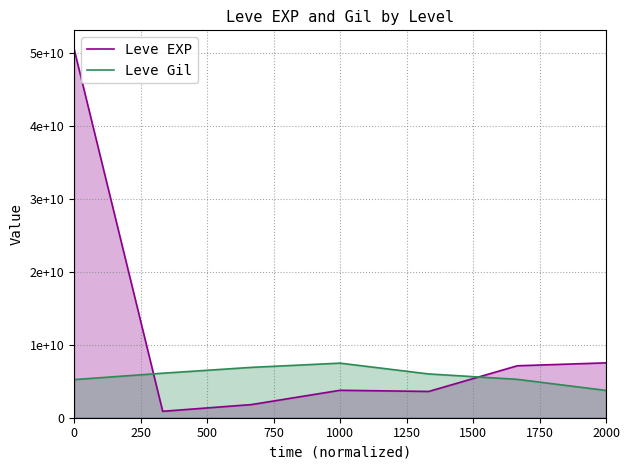

How many lines are shown in the chart?

2